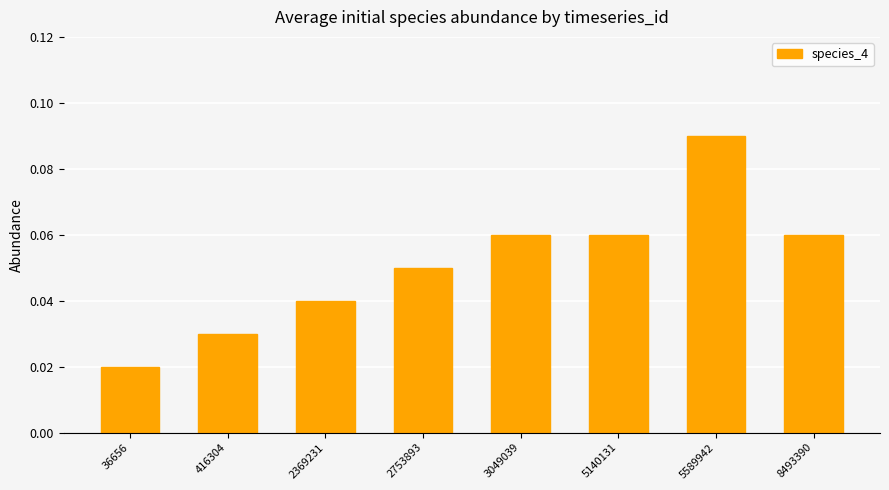

How many values are between 0 and 1?

8